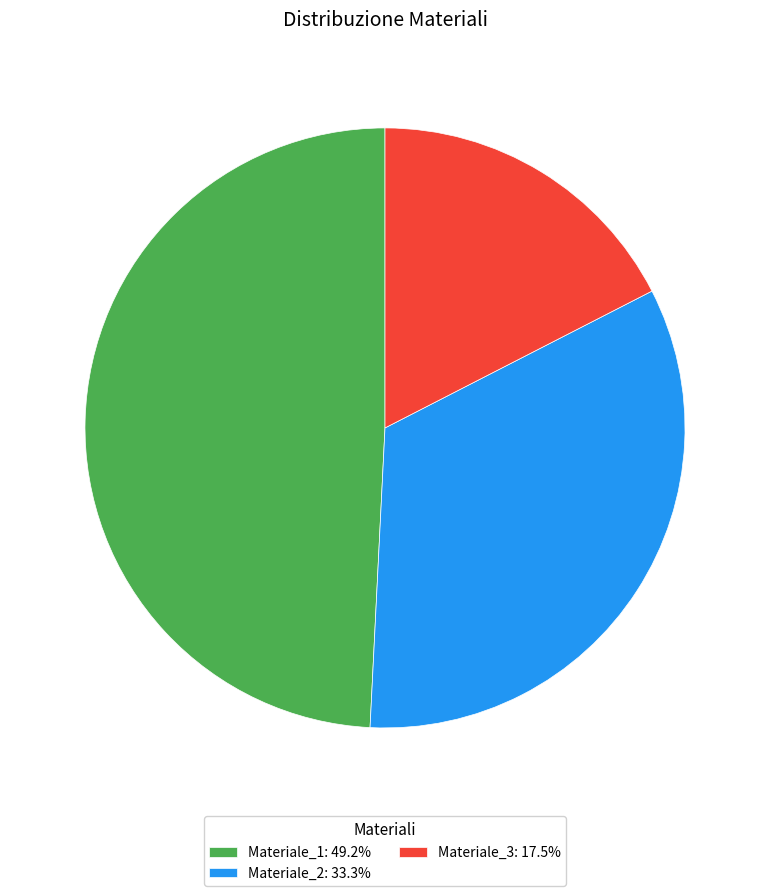

True or false: Materiale_2 accounts for 40% of the total.

False